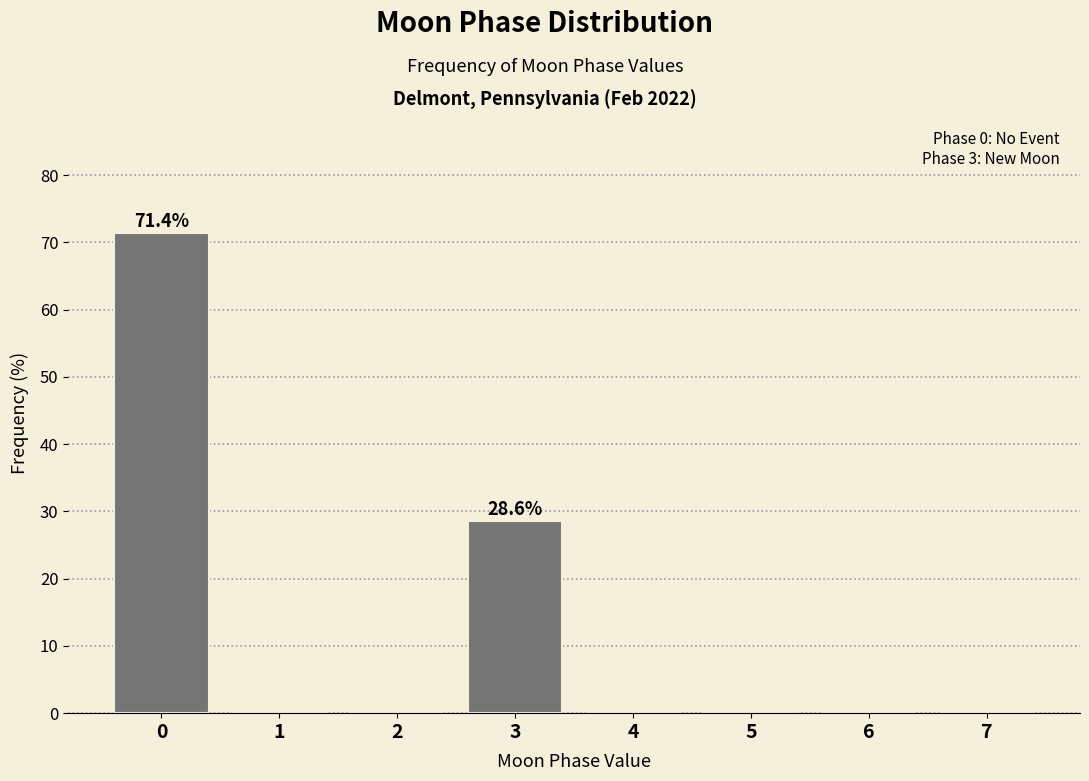

Reading left to right, extract all data points from this chart.

0=71.4	1=0.0	2=0.0	3=28.6	4=0.0	5=0.0	6=0.0	7=0.0